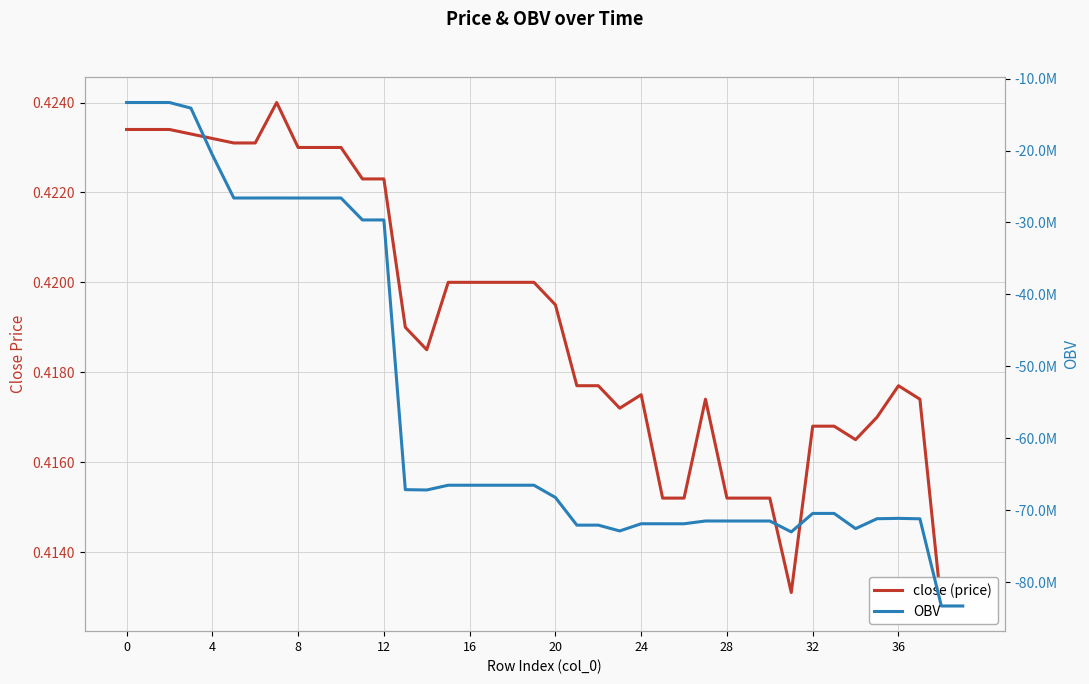

True or false: OBV and close (price) intersect in this chart.

False